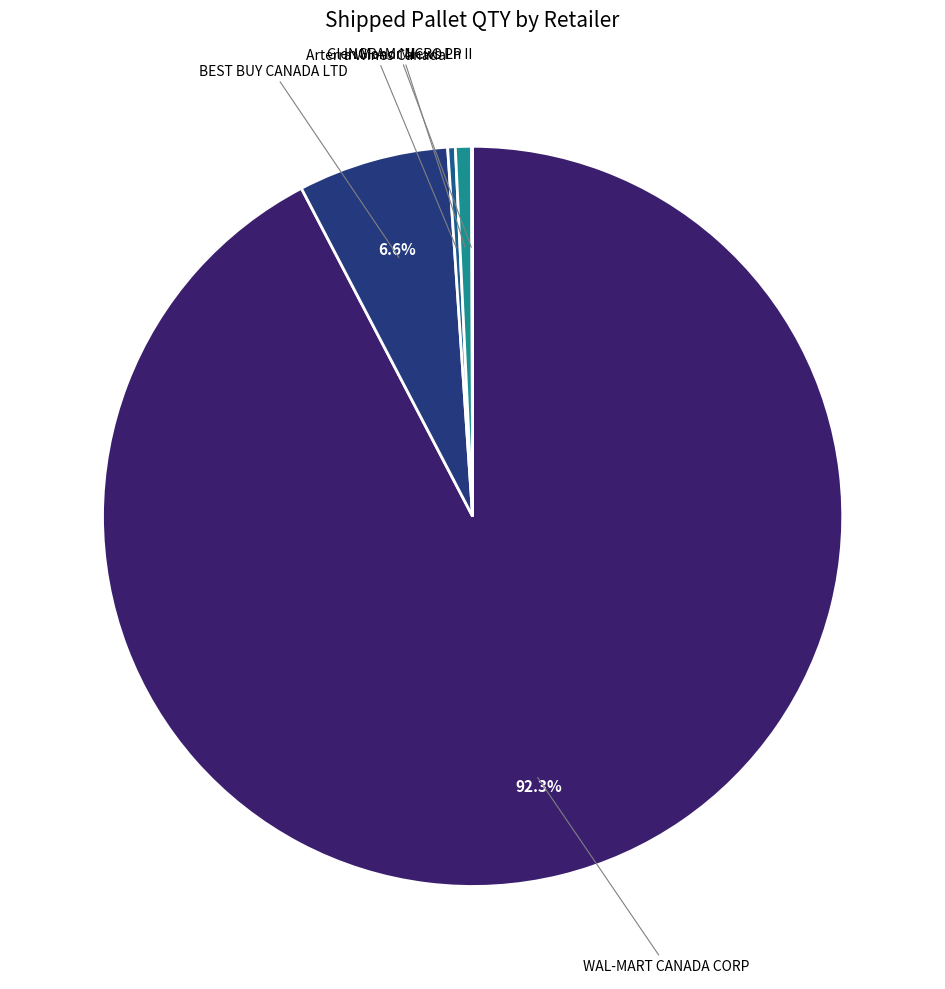

Which category has the biggest portion of the pie?

WAL-MART CANADA CORP